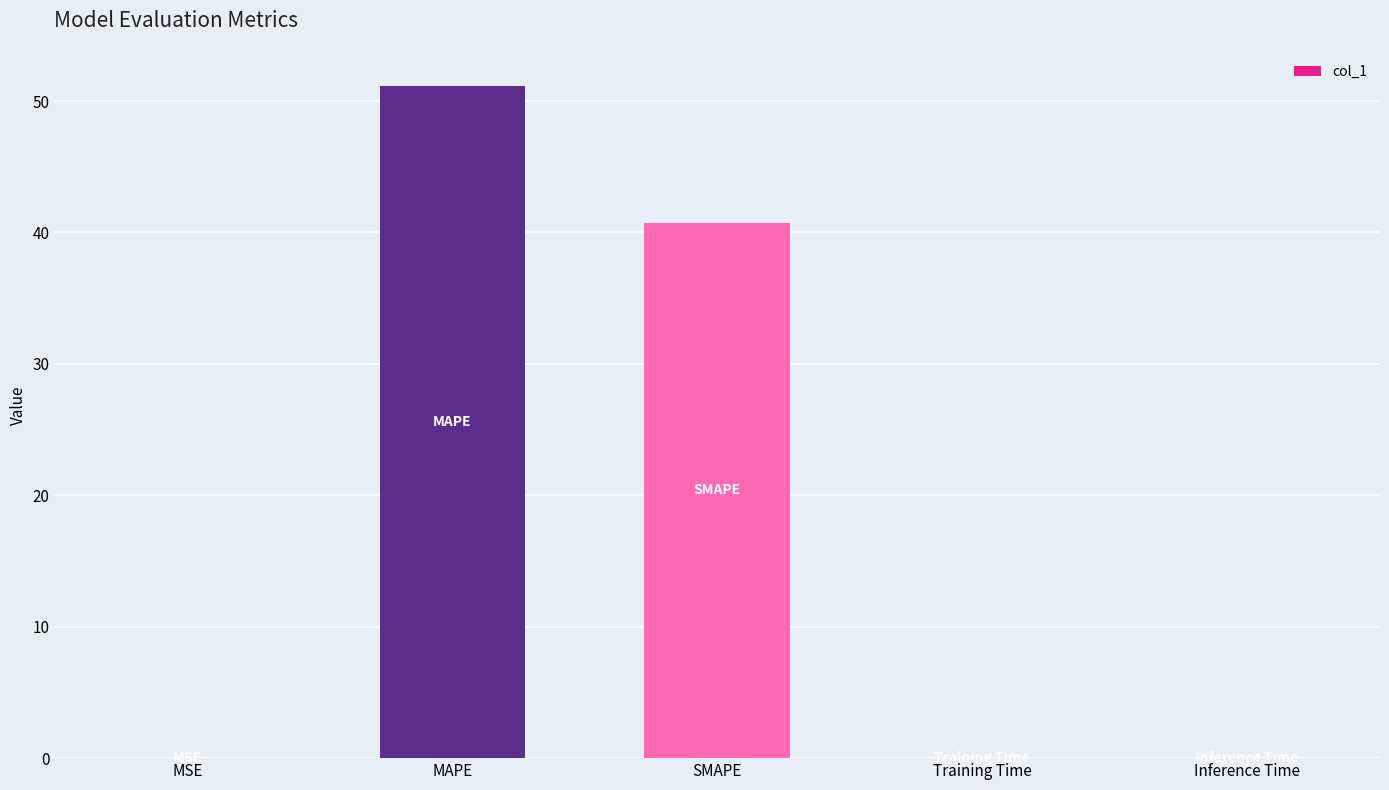

Which label corresponds to the largest value in the chart?

MAPE